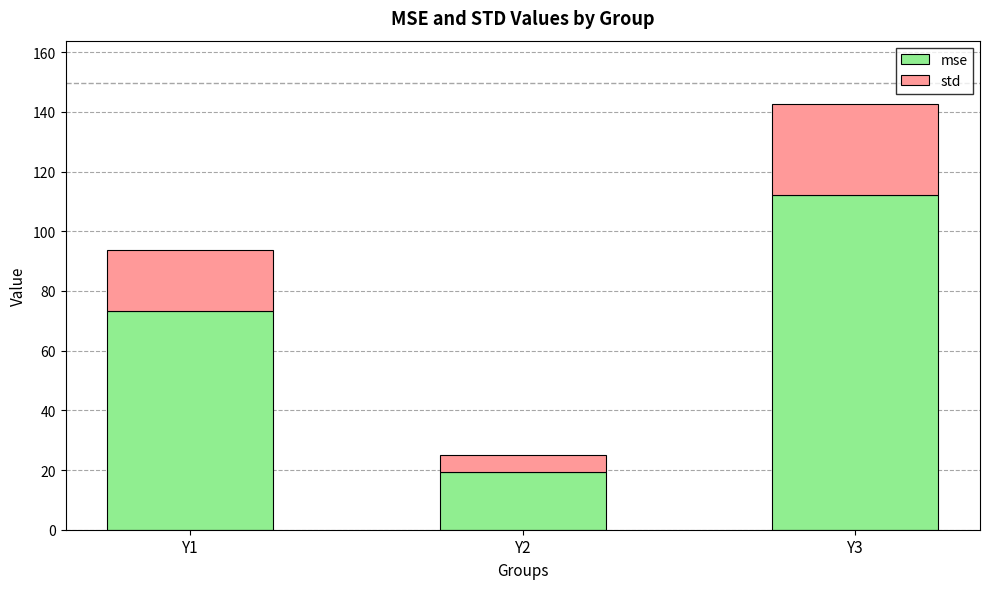

What is the highest value of the mse series?

112.1